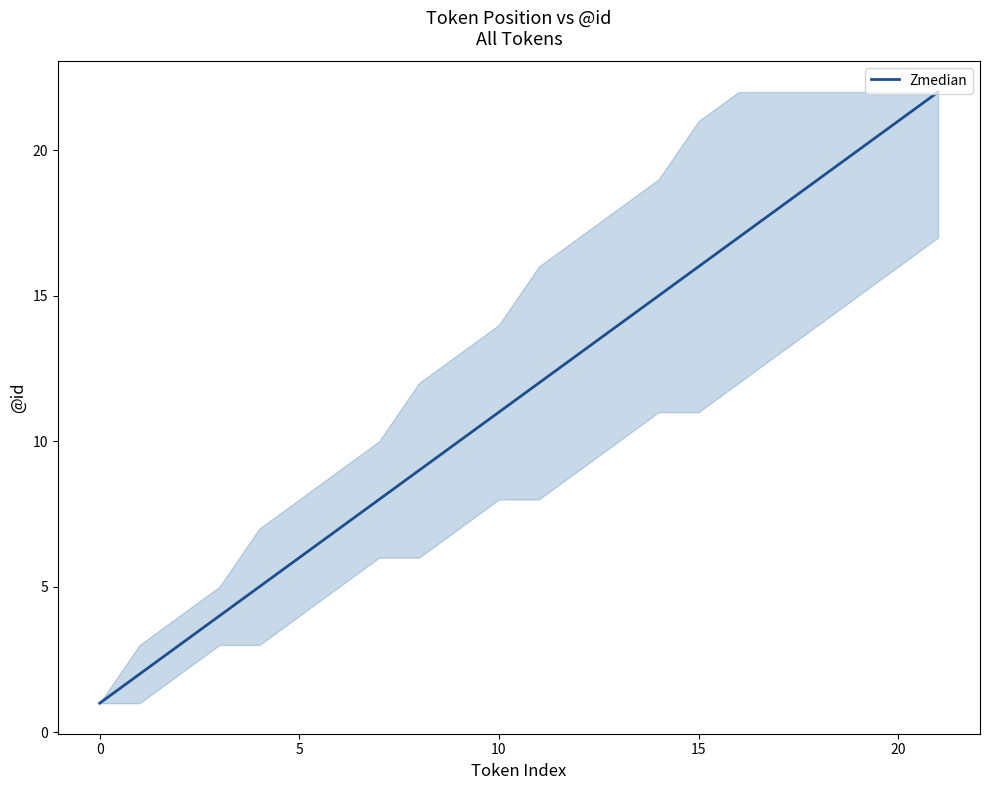

What is the maximum value shown in the chart?

22